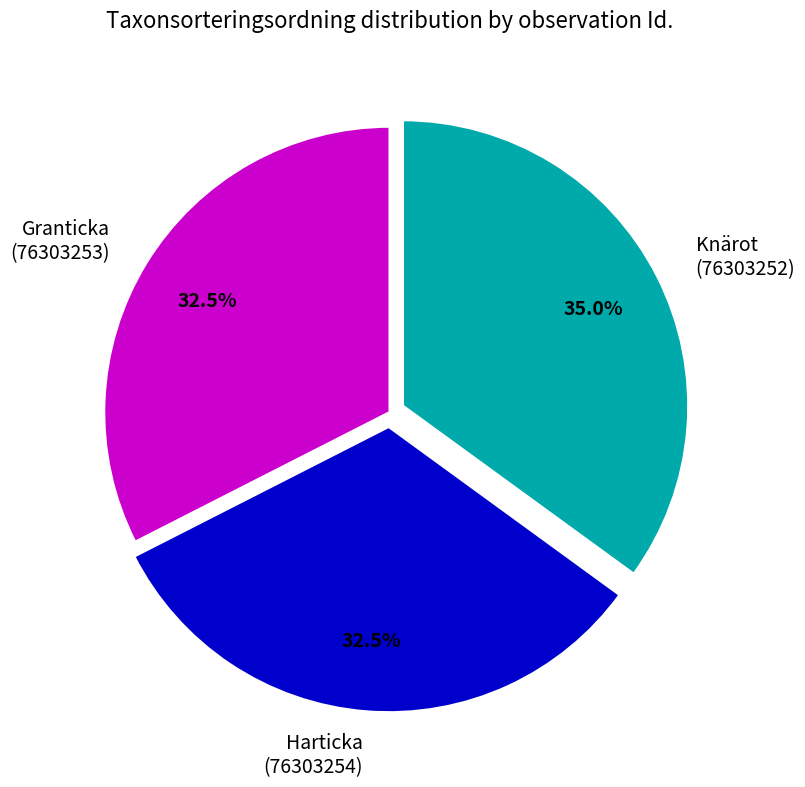

Does any single category account for the majority?

No